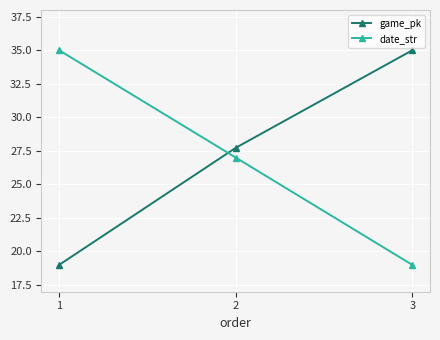

Is this an area chart (filled region under the line)?

No